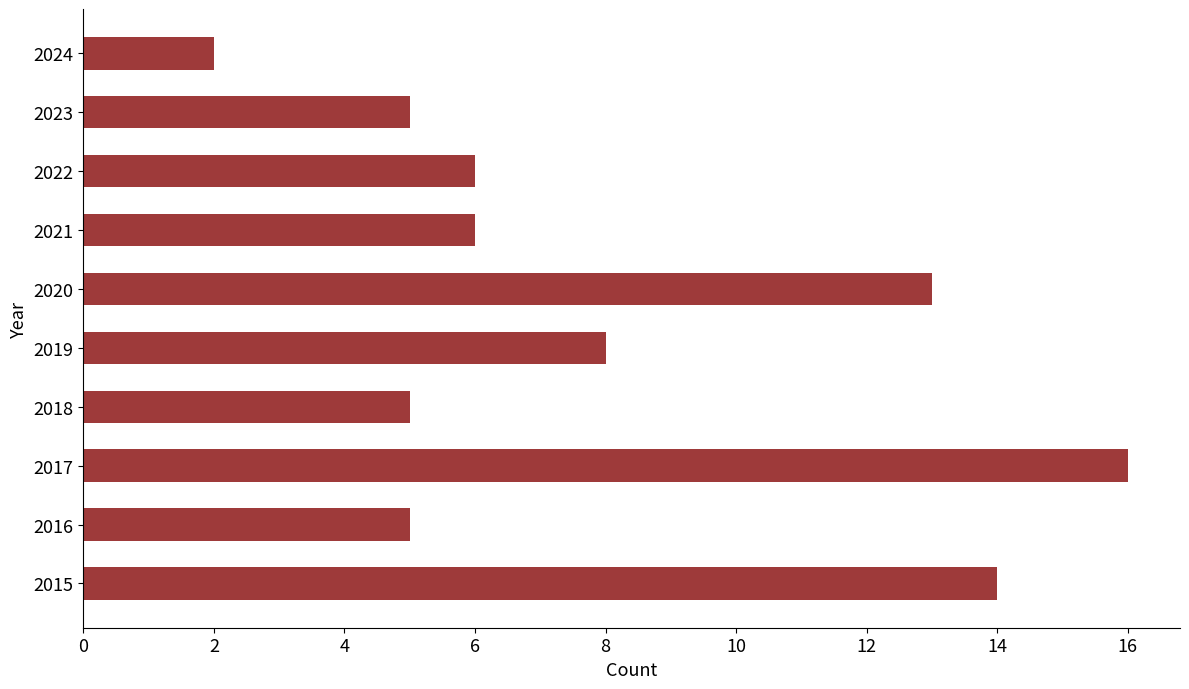

Between 2018 and 2024, which is larger?

2018